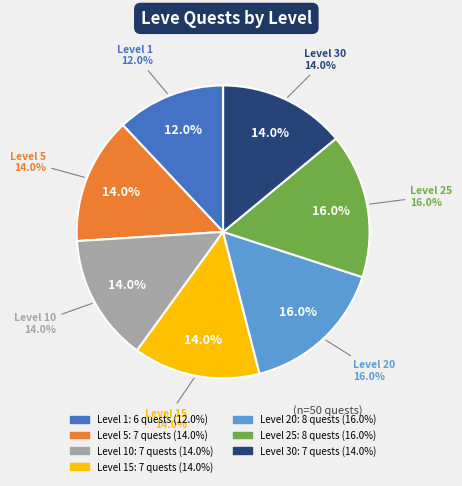

To the nearest percent, what is the average slice percentage?

14%